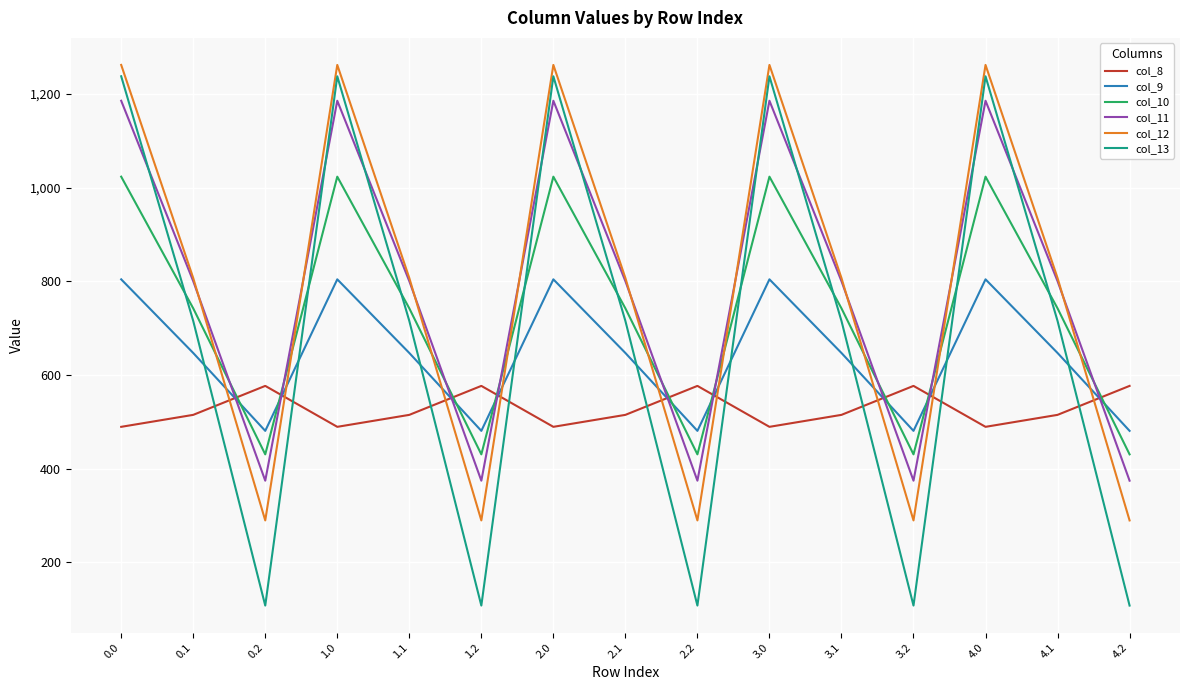

The value of col_13 at 4.1 is 150.5. True or false?

False